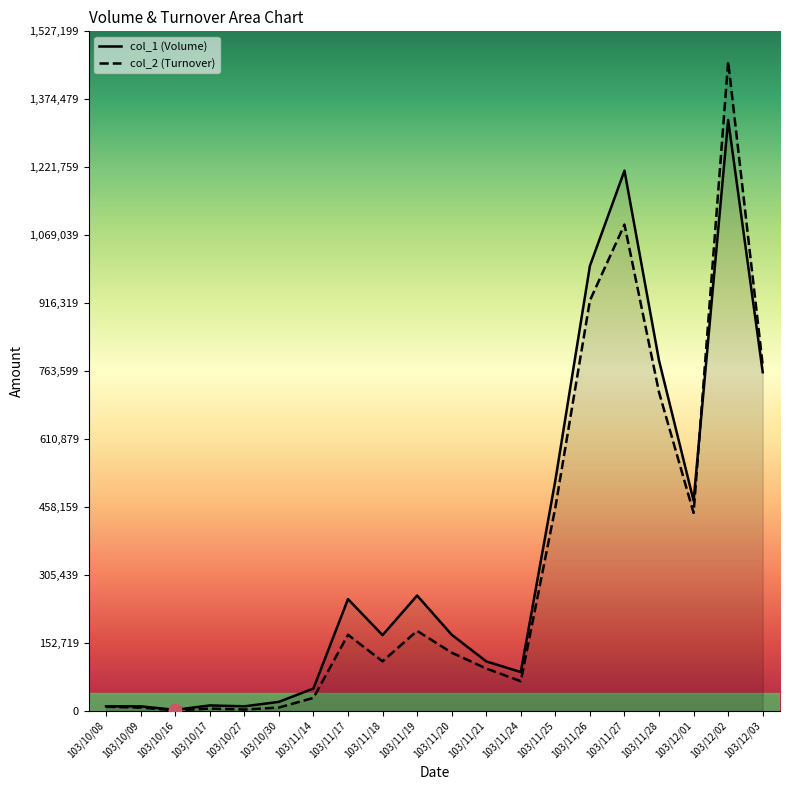

At how many categories does at least one series exceed 1080077?

2